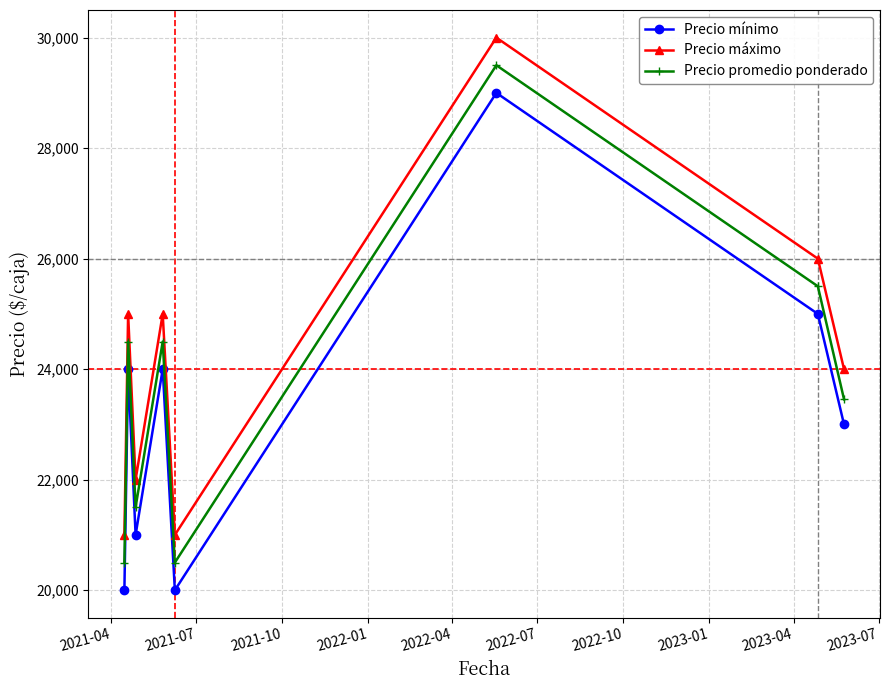

What is the value of the Precio máximo point at the 5th from the left?

21000